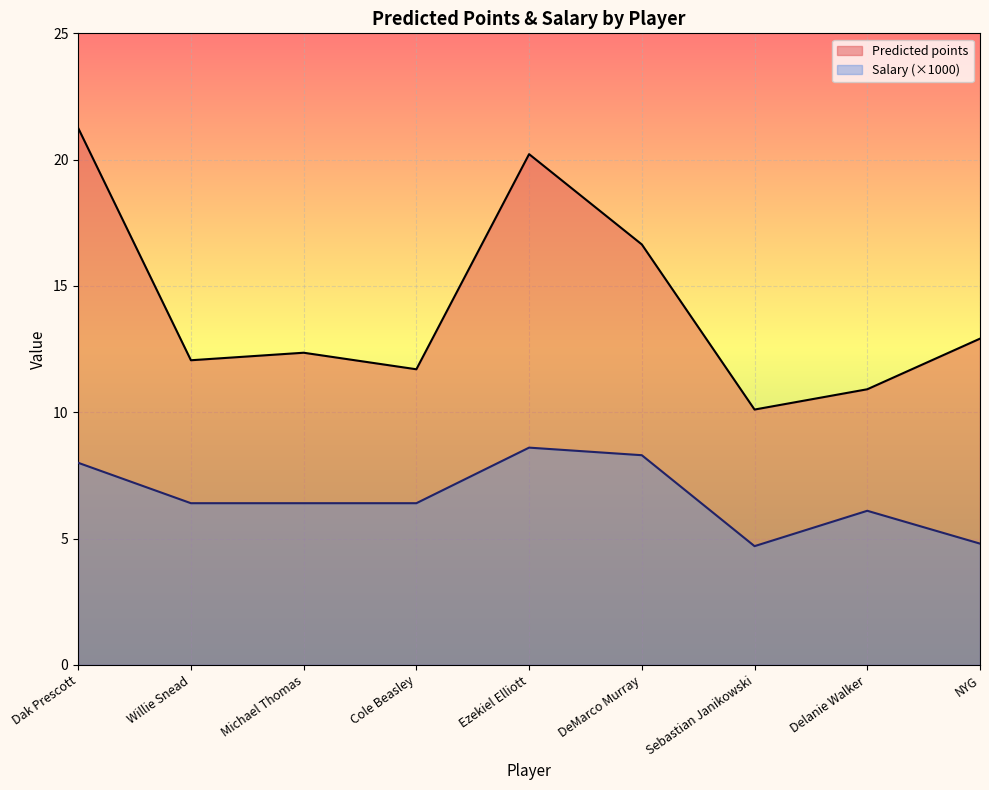

Which series has the widest spread of values?

Predicted points